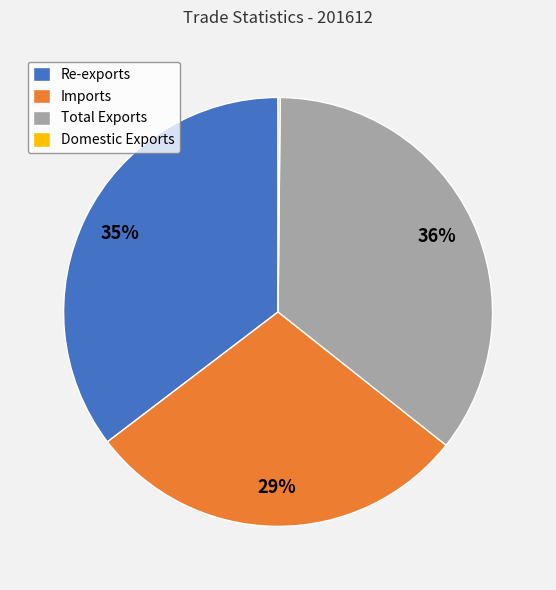

Between Re-exports and Imports, which is larger?

Re-exports